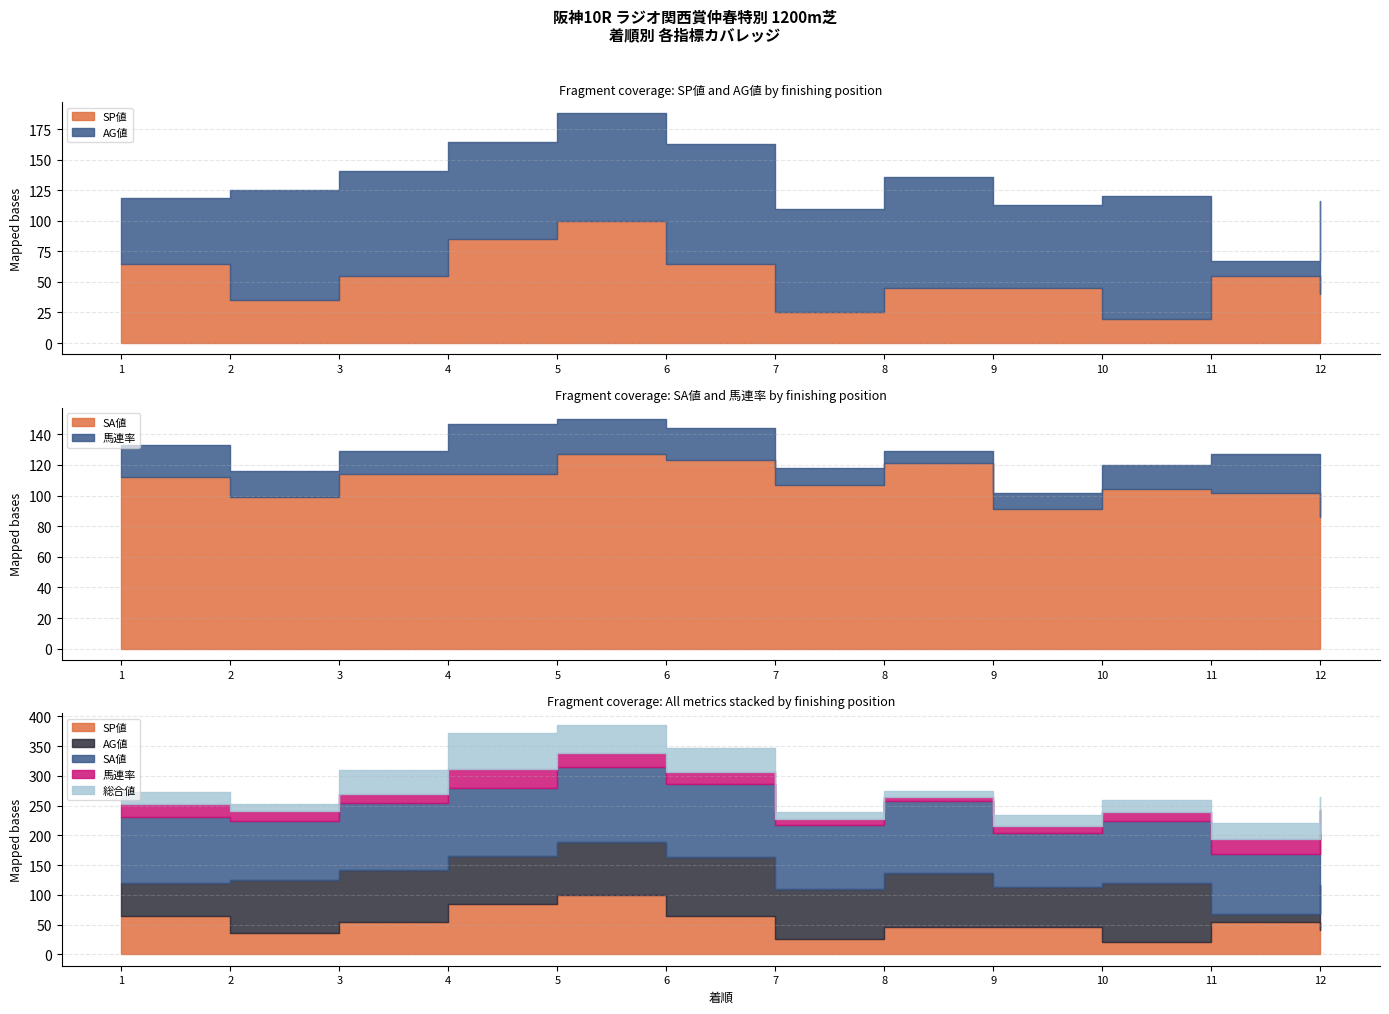

What is the difference between the highest and lowest values at 7?

96